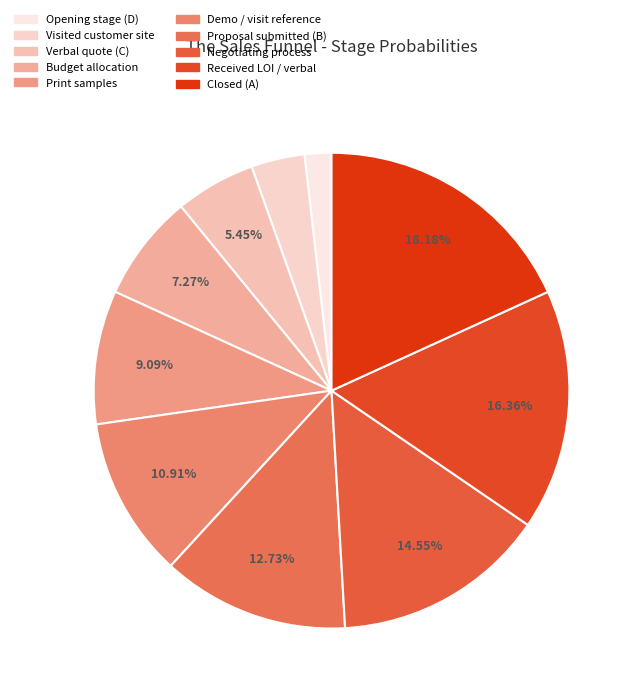

Rank the categories by value from highest to lowest.

Closed (A), Received LOI / verbal, Negotiating process, Proposal submitted (B), Demo / visit reference, Print samples, Budget allocation, Verbal quote (C), Visited customer site, Opening stage (D)